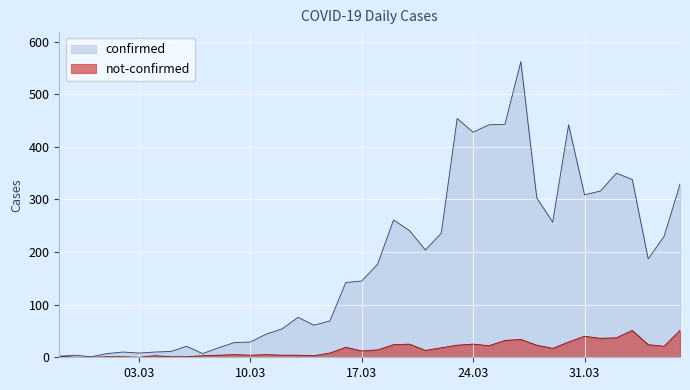

Between 2020-03-28 and 2020-04-05, which series saw the biggest shift?

confirmed